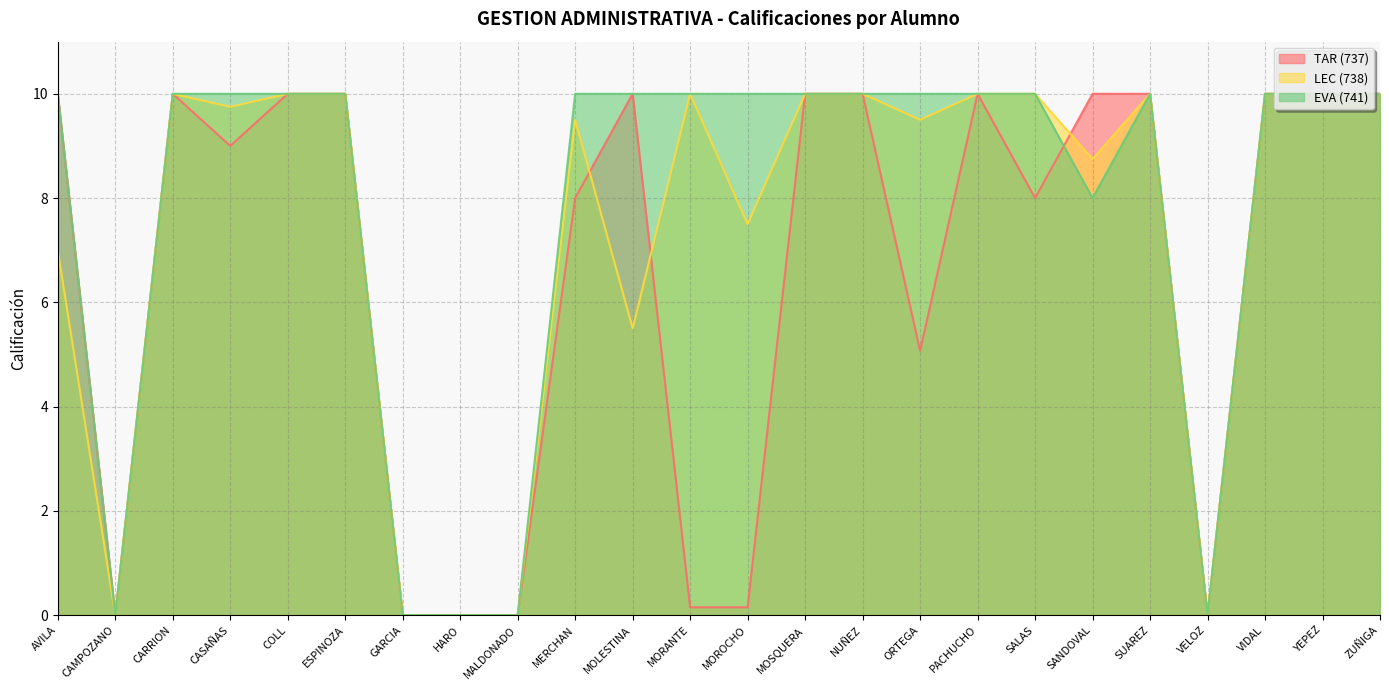

What is the label of the 16th point from the right?

MALDONADO